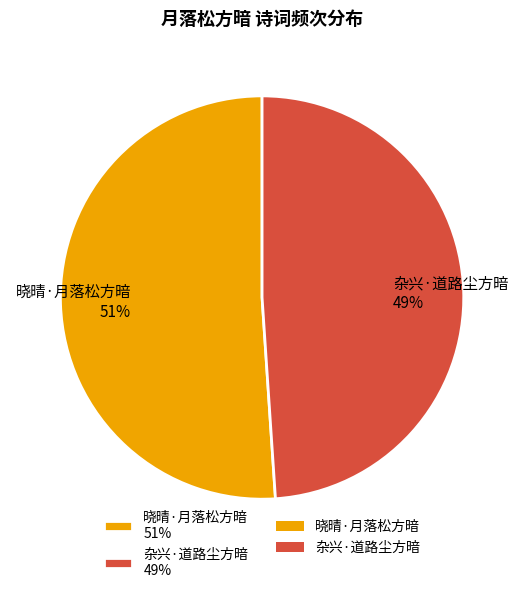

To the nearest percent, what is the average slice percentage?

50%